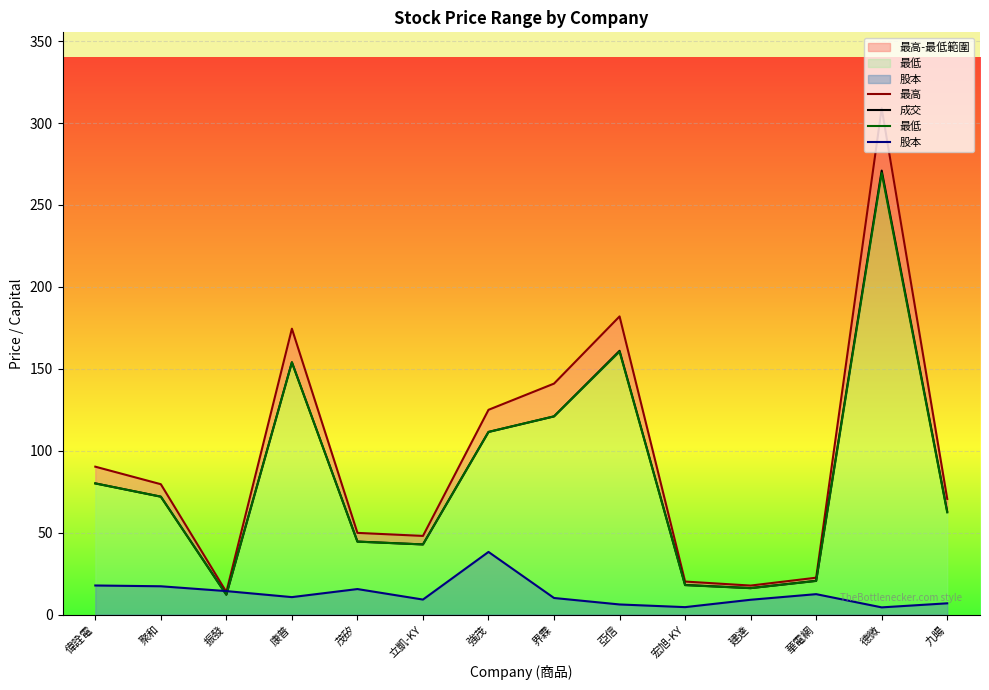

What is the difference between the maximum and minimum values in the 最高 series?

295.1